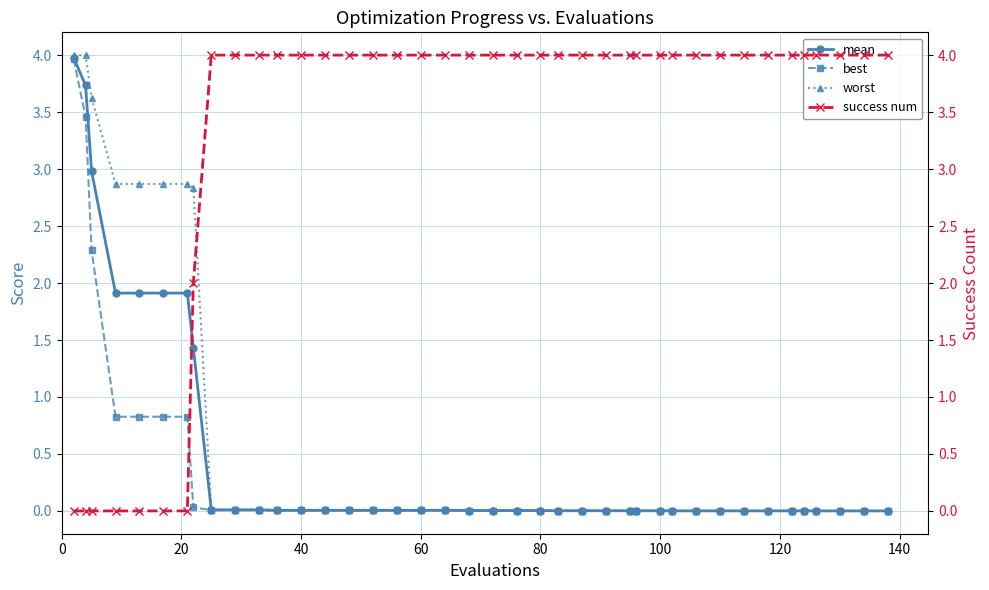

What is the difference between the second highest and minimum values in the worst series?

4.0